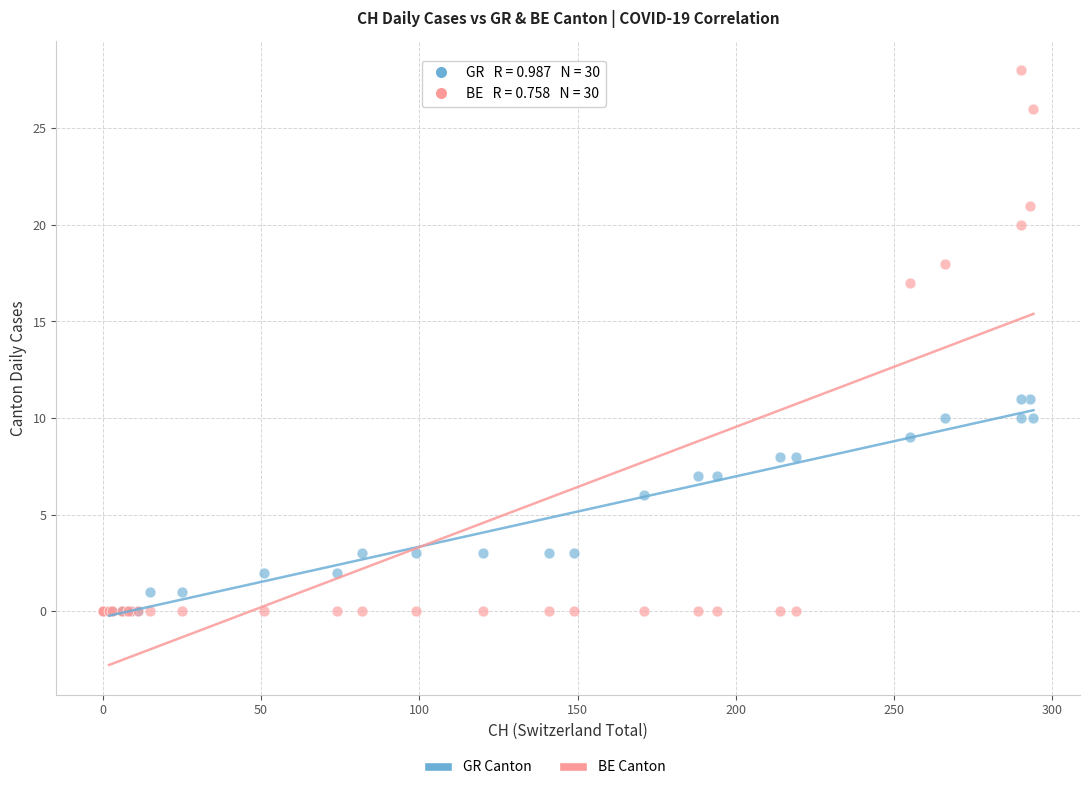

In the GR Canton series, what Y value is closest to 5?

6